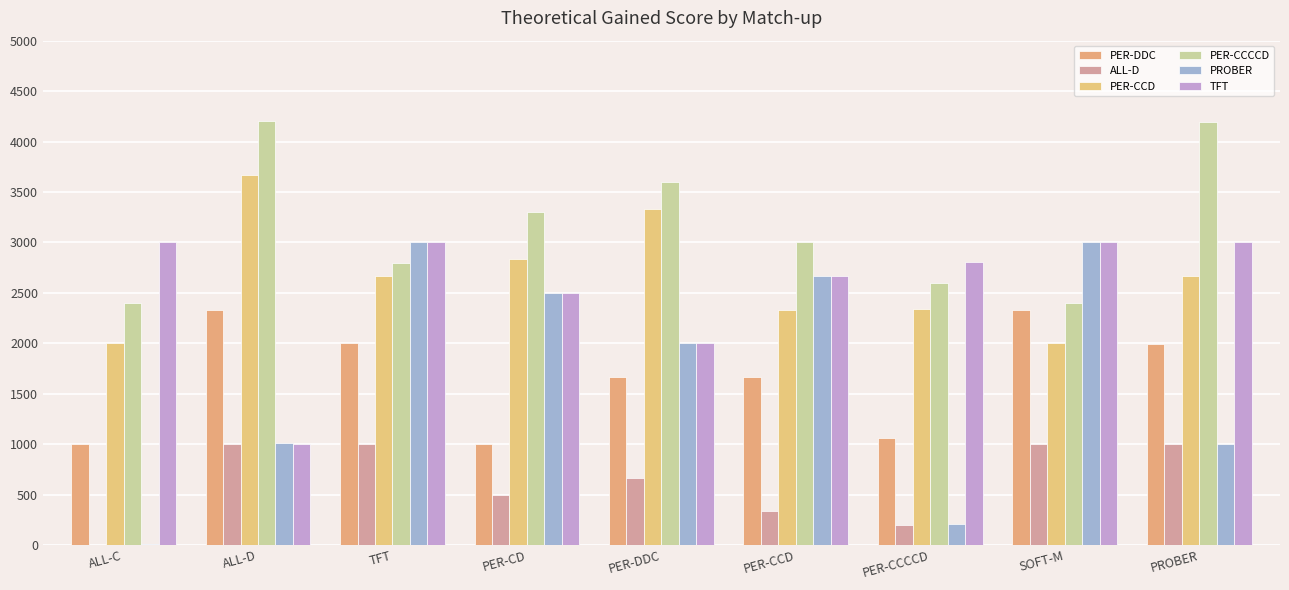

Rank the series at ALL-D from highest to lowest value.

PER-CCCCD, PER-CCD, PER-DDC, PROBER, TFT, ALL-D